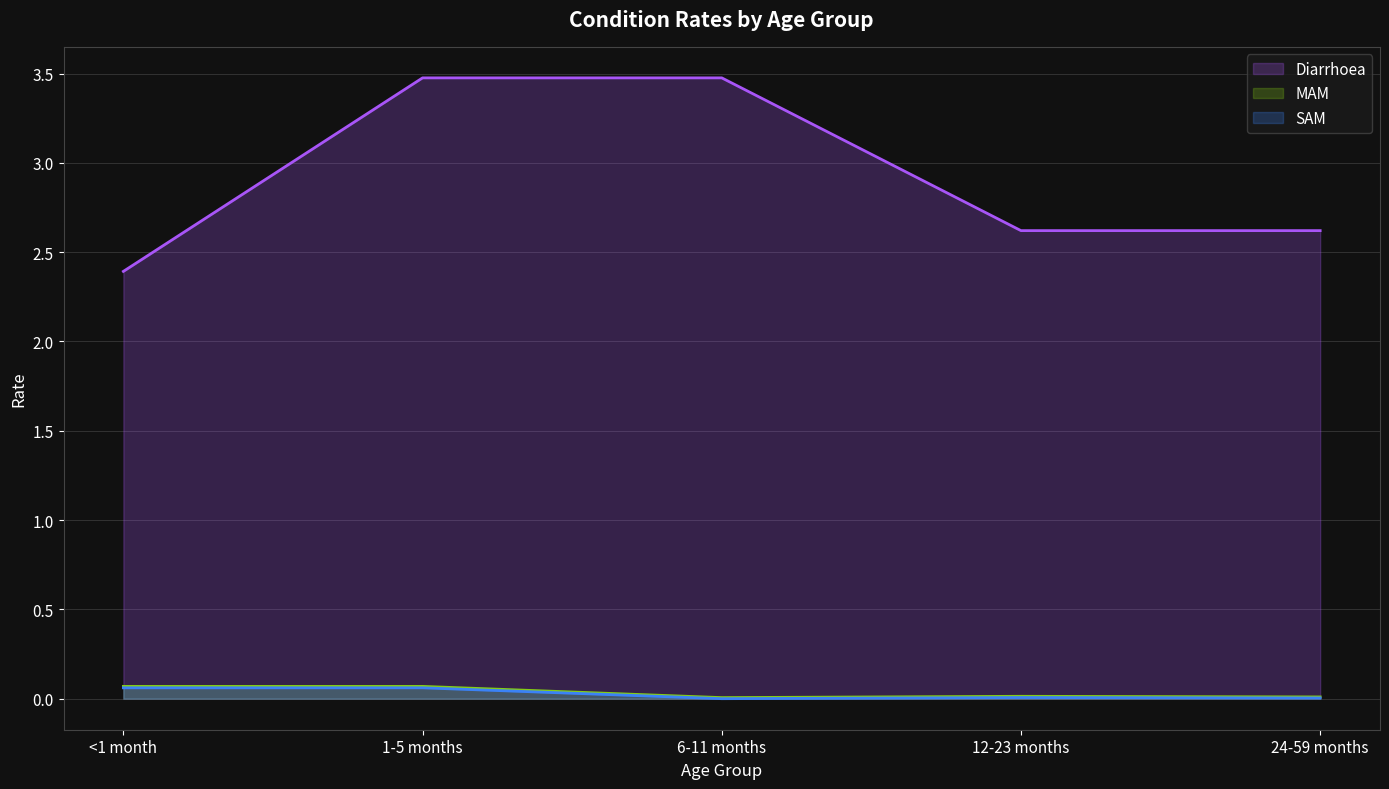

What is the label of the 5th point from the left?

24-59 months